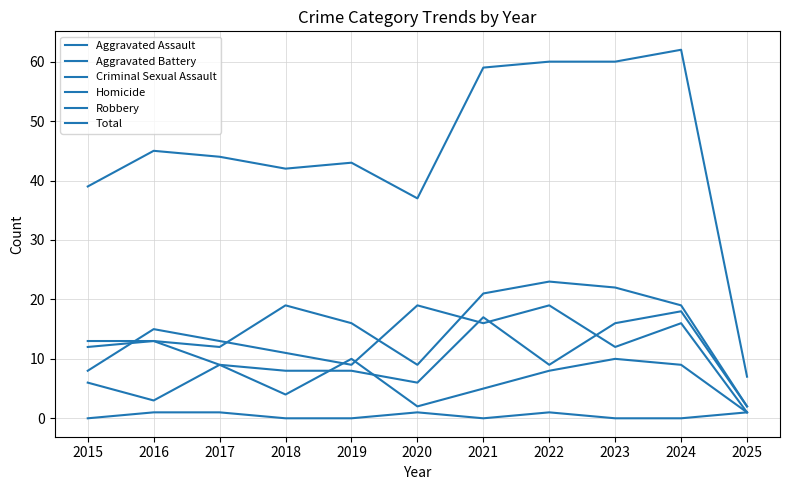

Which category has the lowest value in the Criminal Sexual Assault series?

2025